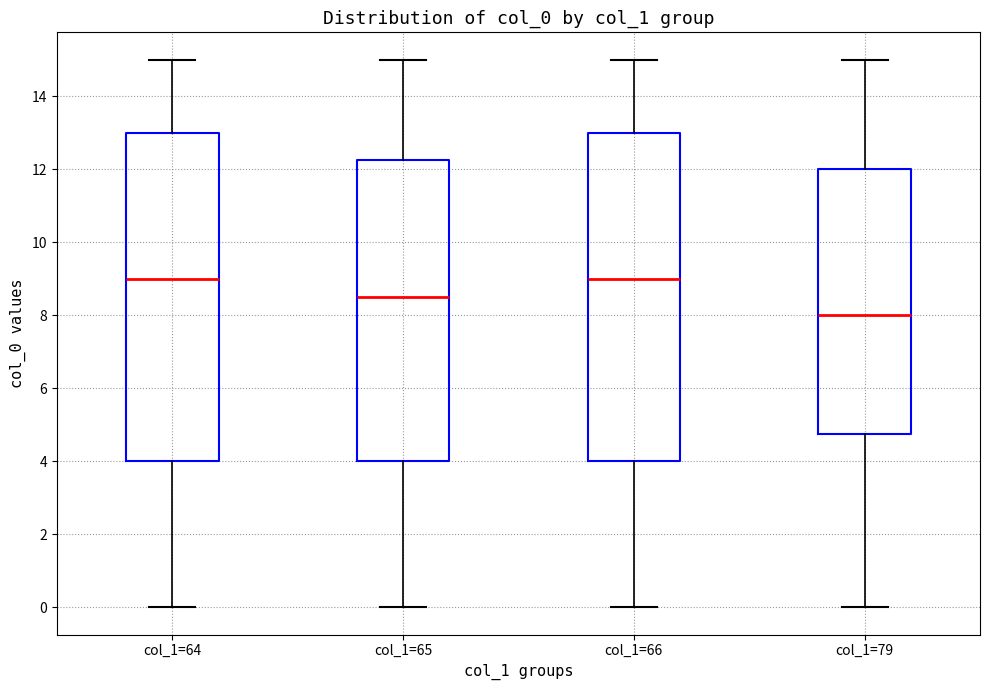

Where does the lower whisker of the box for col_1=64 end on the y-axis? The values are not printed on the chart, so give them approximately, as read against the axis.

0.0